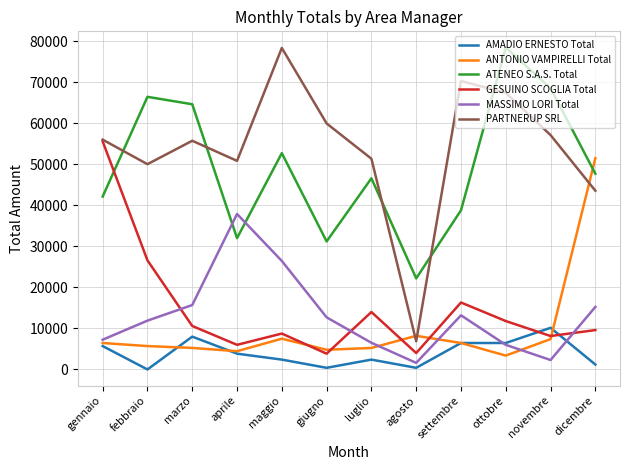

What is the average value of the AMADIO ERNESTO Total series?

3950